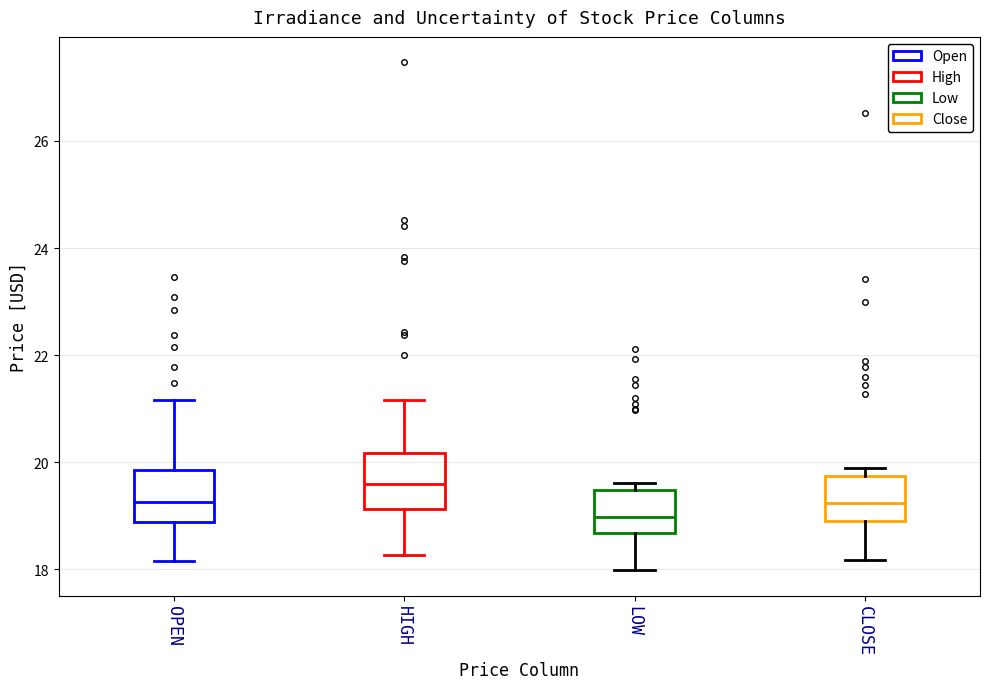

Reading left to right, read every box against the y-axis: the position of its median line, the range the box covers, and the ends of its whiskers. The values are not printed on the chart, so give them approximately, as read against the axis.

OPEN: median 19.2, box 18.8 to 19.8, whiskers 18.2 to 21.2
HIGH: median 19.6, box 19.2 to 20.2, whiskers 18.2 to 21.2
LOW: median 19.0, box 18.6 to 19.4, whiskers 18.0 to 19.6
CLOSE: median 19.2, box 19.0 to 19.8, whiskers 18.2 to 19.8 (just above the box's upper edge)